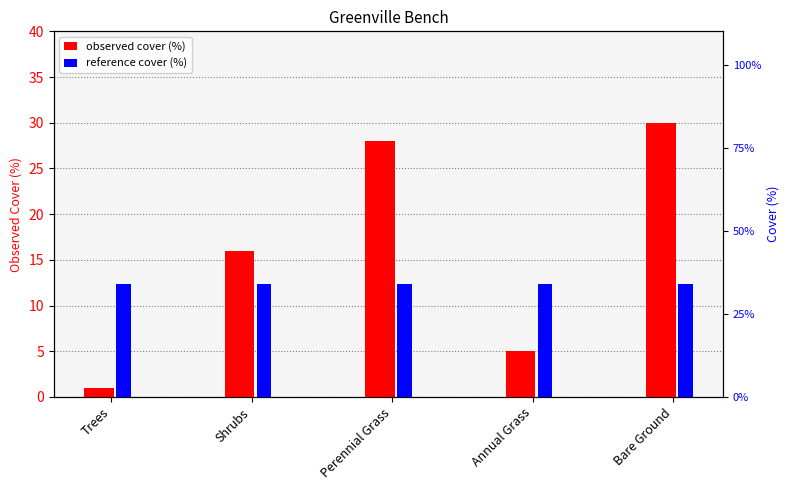

What is the total value across all series at Bare Ground?

64